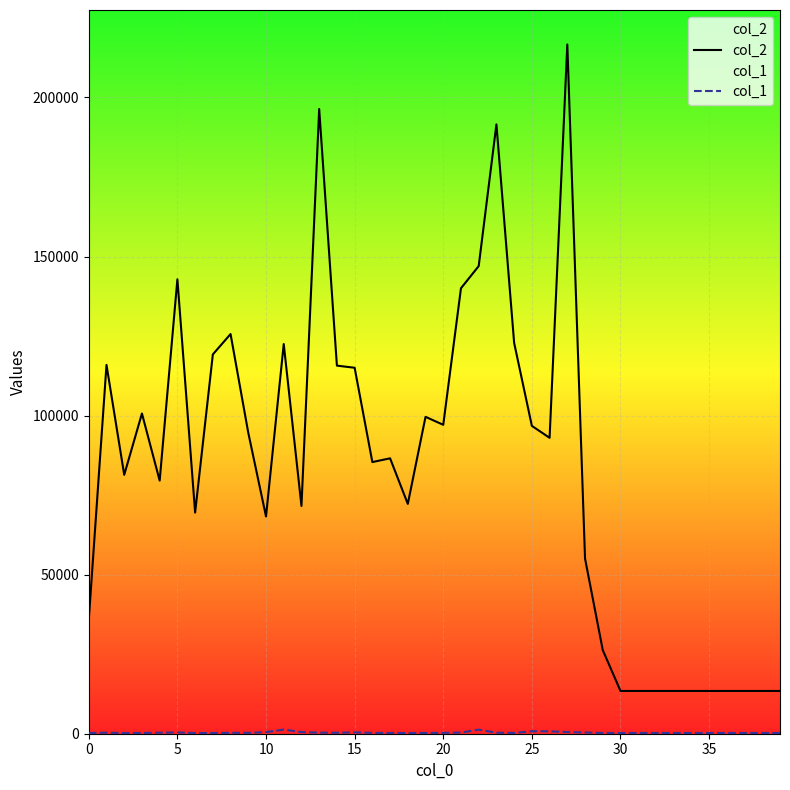

Which series has the largest total across all categories?

col_2